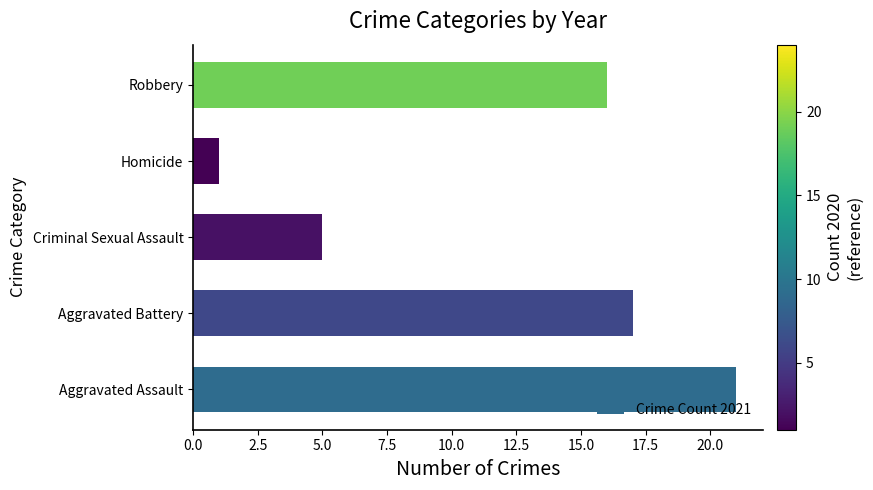

Reading top to bottom, extract all data points from this chart.

Robbery=16	Homicide=1	Criminal Sexual Assault=5	Aggravated Battery=17	Aggravated Assault=21